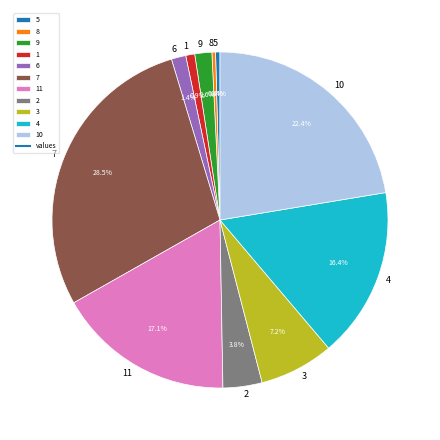

Which slice is the largest?

7